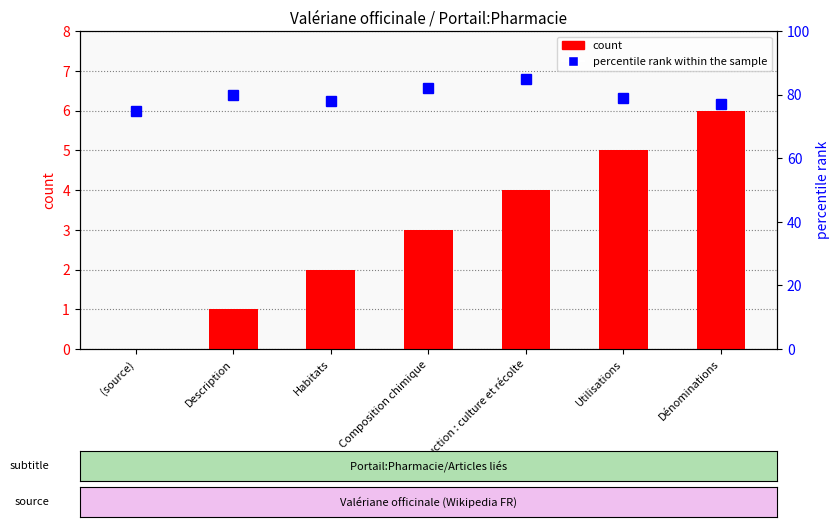

How many groups of bars are there?

7